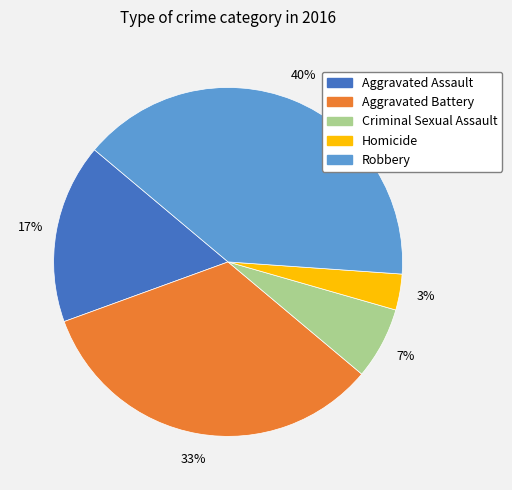

Count the number of slices in the pie.

5